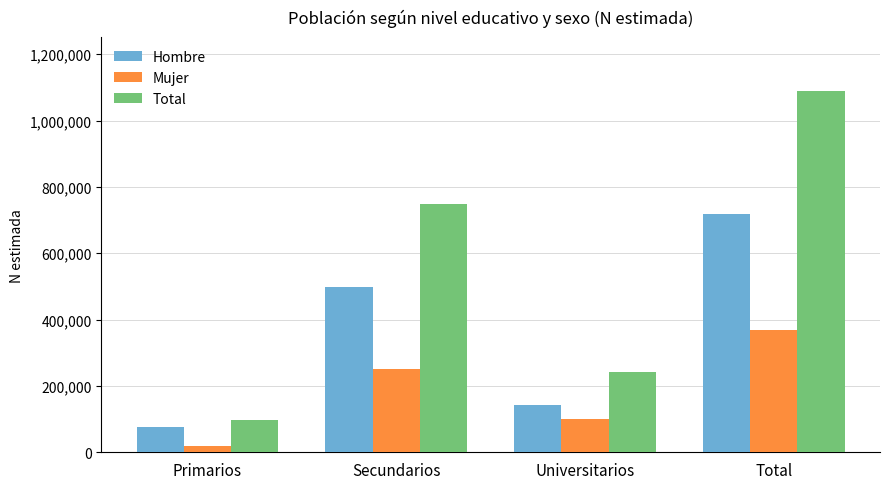

At which category does the chart reach its peak across all series?

Total